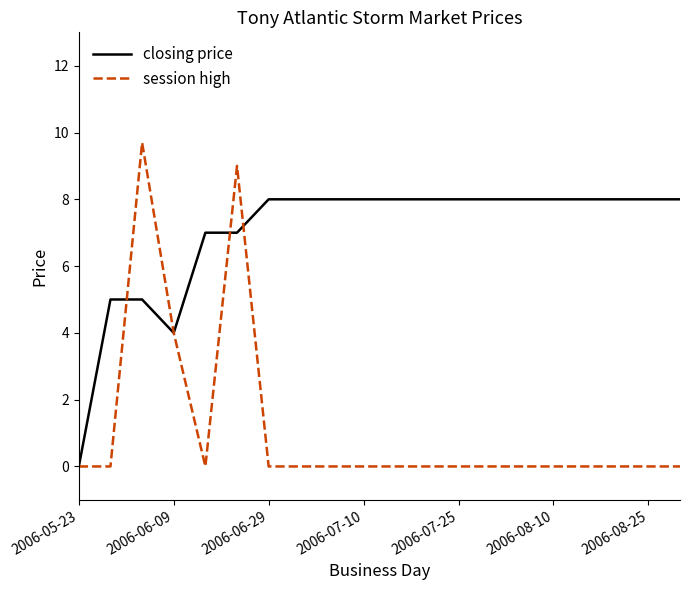

Which series has the largest total across all categories?

closing price